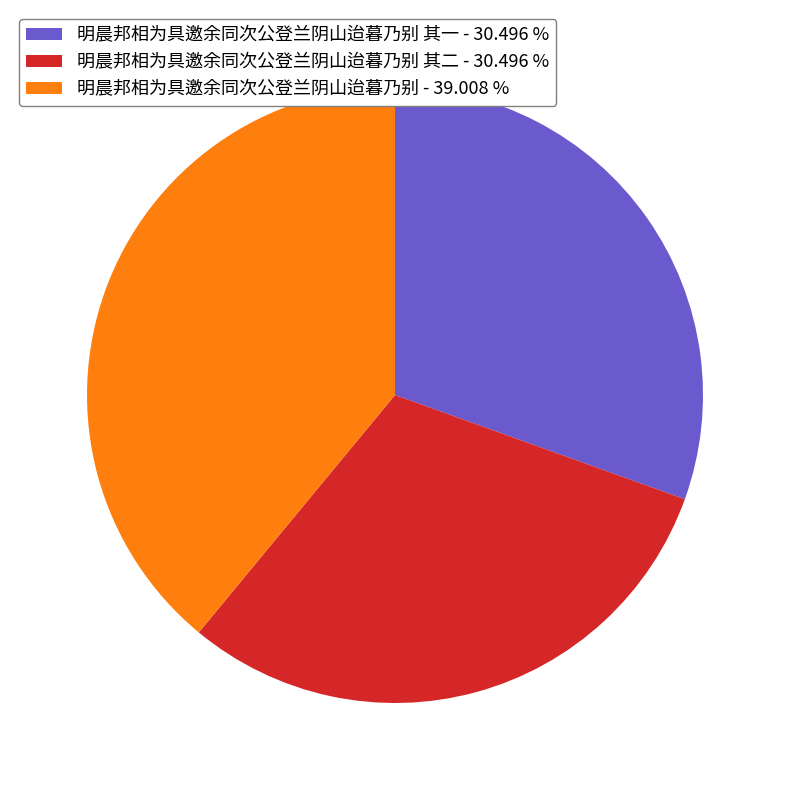

Which slice is the largest?

明晨邦相为具邀余同次公登兰阴山迨暮乃别 - 39.008 %